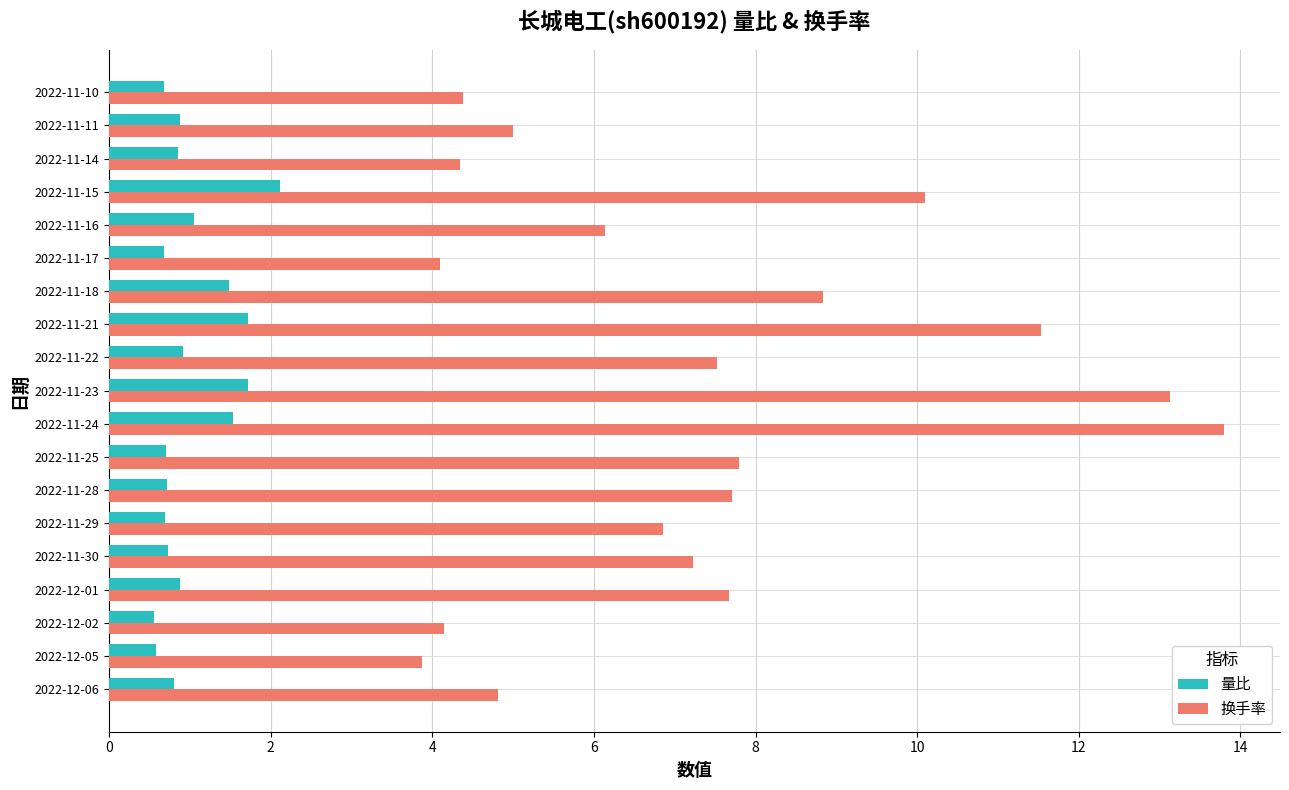

What is the difference between the maximum and minimum values in the 换手率 series?

9.9